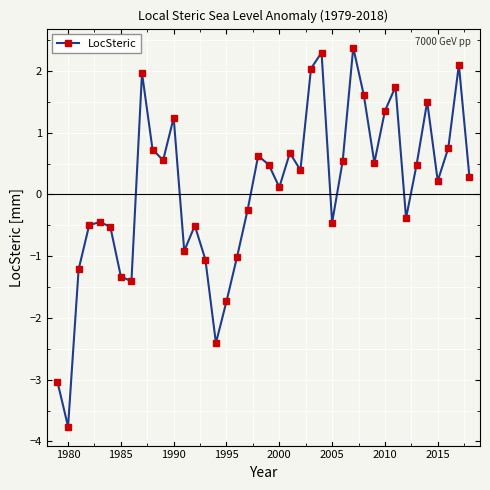

What is the smallest value displayed?

-3.8